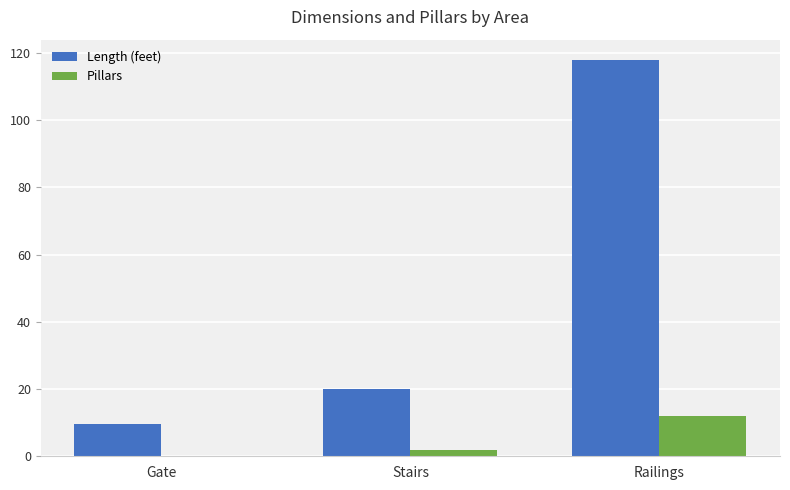

Which series changed the most between Gate and Stairs?

Length (feet)